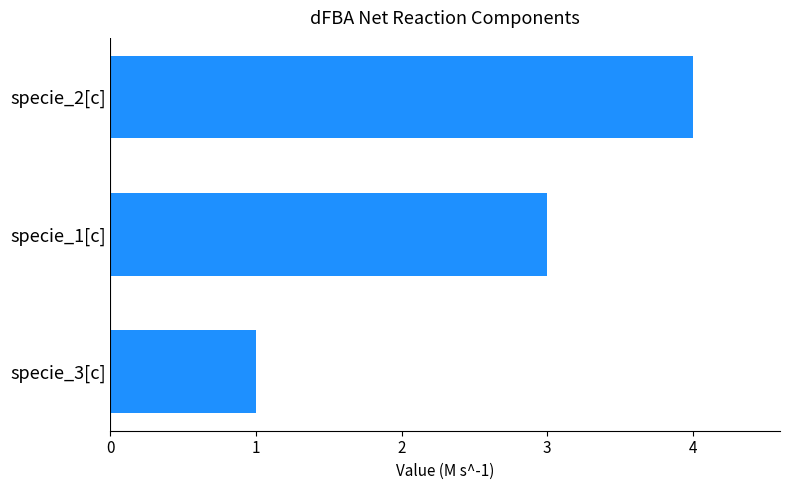

Approximately how many times larger is the value at specie_3[c] compared to specie_1[c]?

0.3